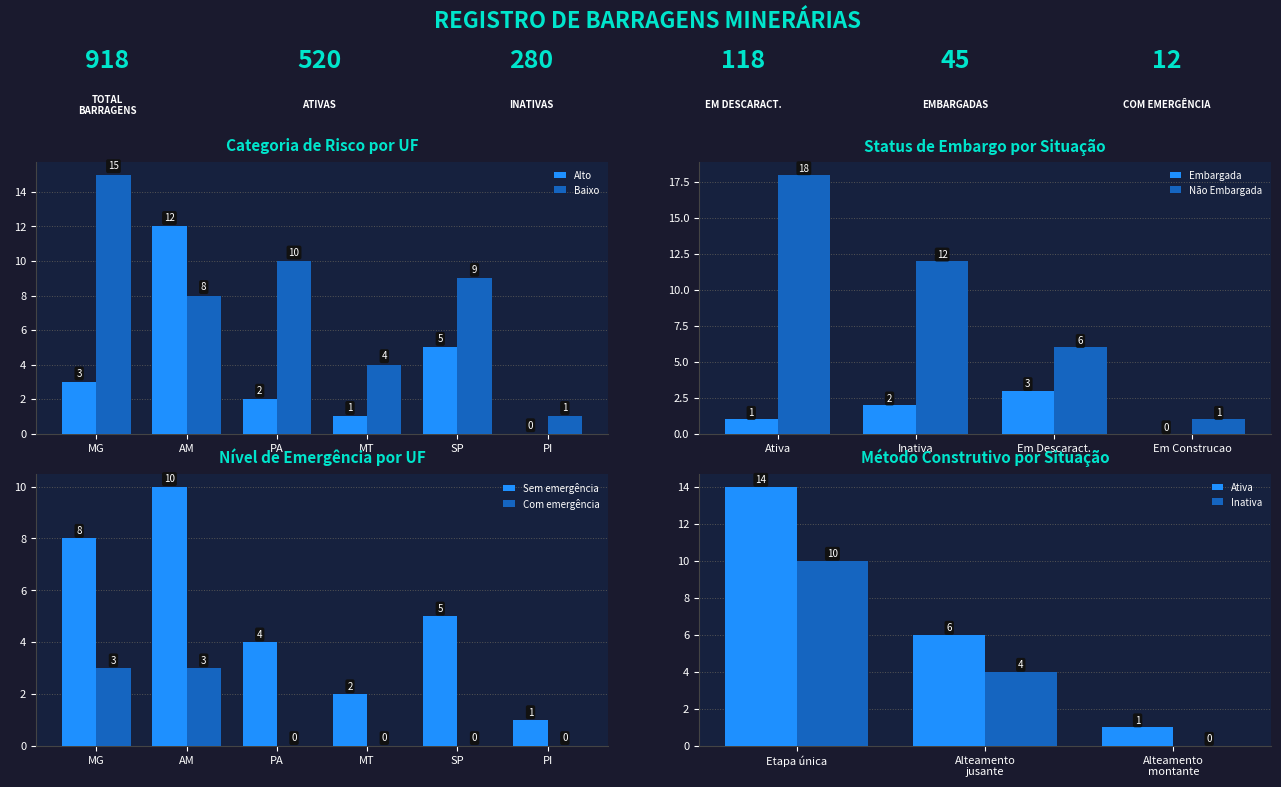

Which category has the highest value in the Baixo series?

MG